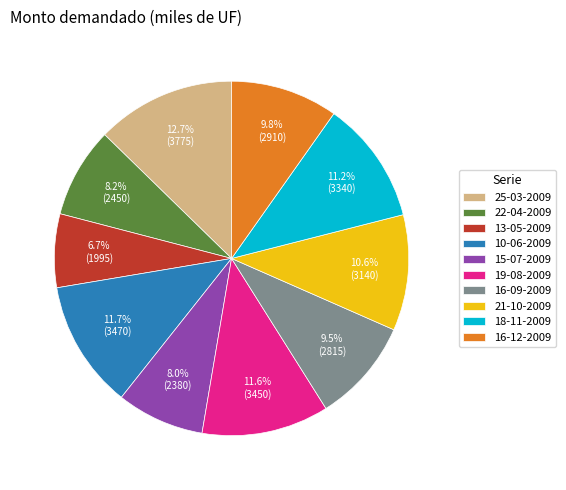

How many segments does this pie chart have?

10